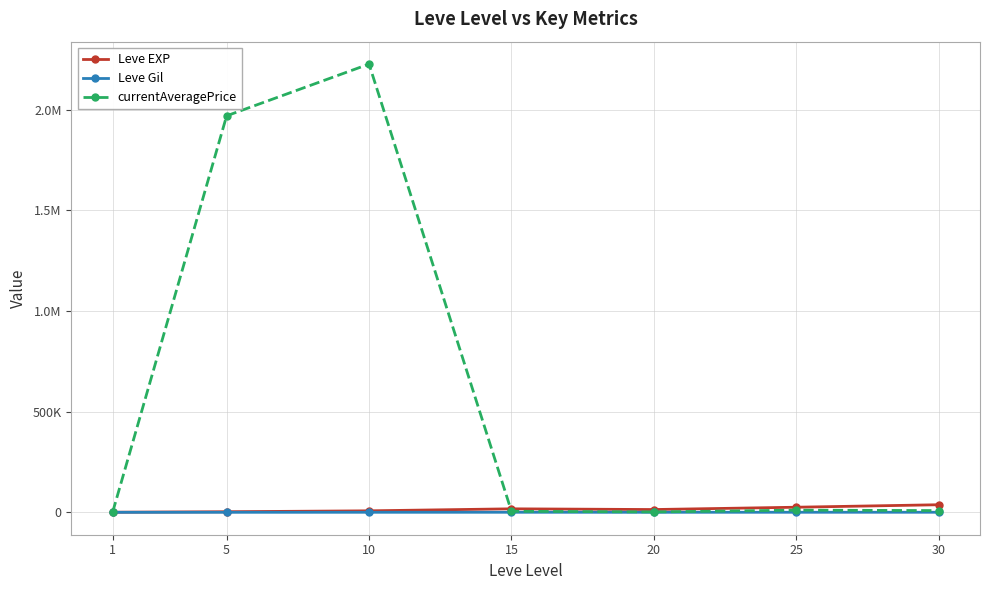

At which category is the sum across all series the highest?

10